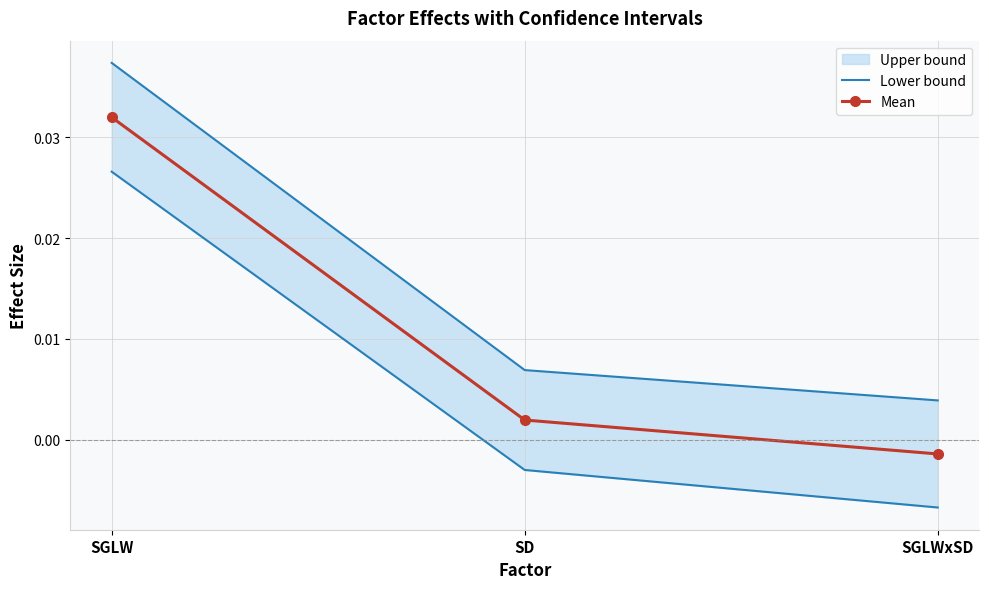

Where does the Mean series first go above 0?

SGLW